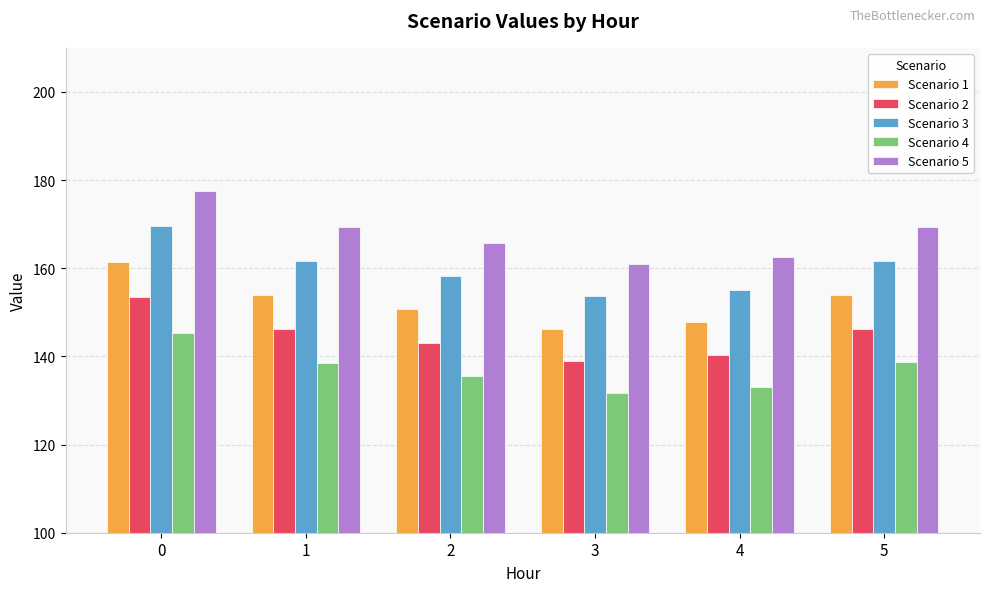

What value does the Scenario 2 series have at 2?

143.1